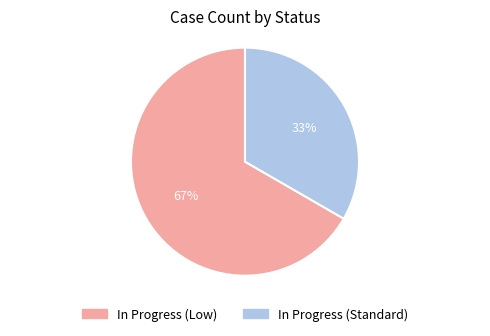

Count the number of slices in the pie.

2